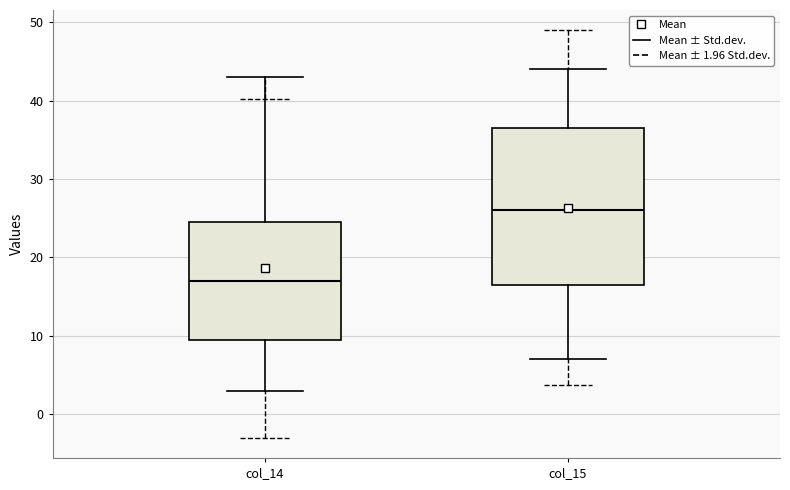

Reading left to right, transcribe this box plot: for each box, give where its median line is, the range the box spans, and where its two whiskers end, as read against the y-axis. The values are not printed on the chart, so give them approximately, as read against the axis.

col_14: median 17, box 10 to 25, whiskers 3 to 43
col_15: median 26, box 17 to 37, whiskers 7 to 44